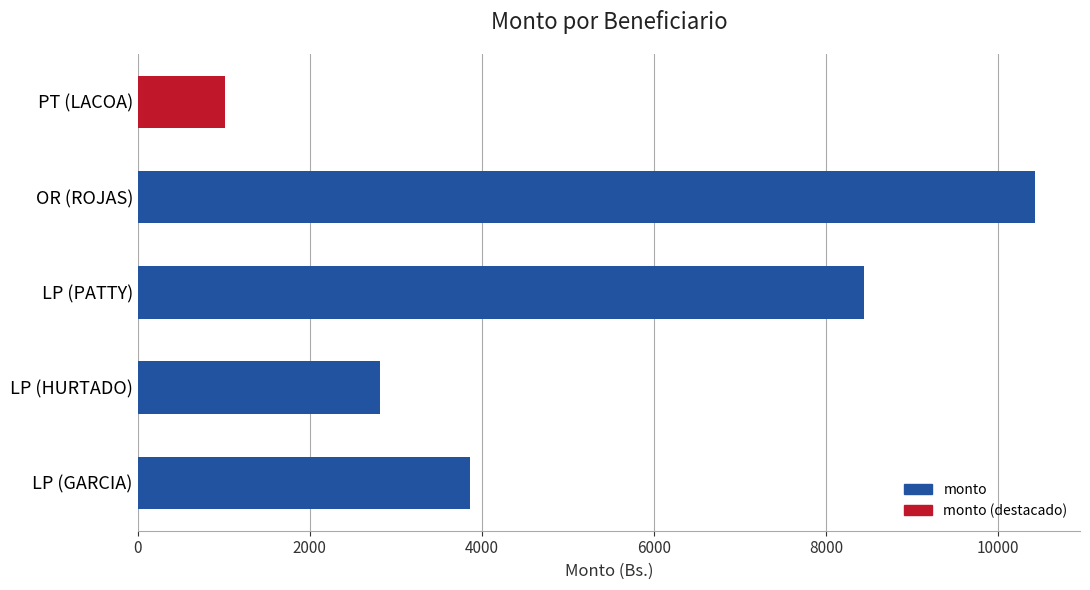

Is it true that the value at OR (ROJAS) is 16655.1?

False